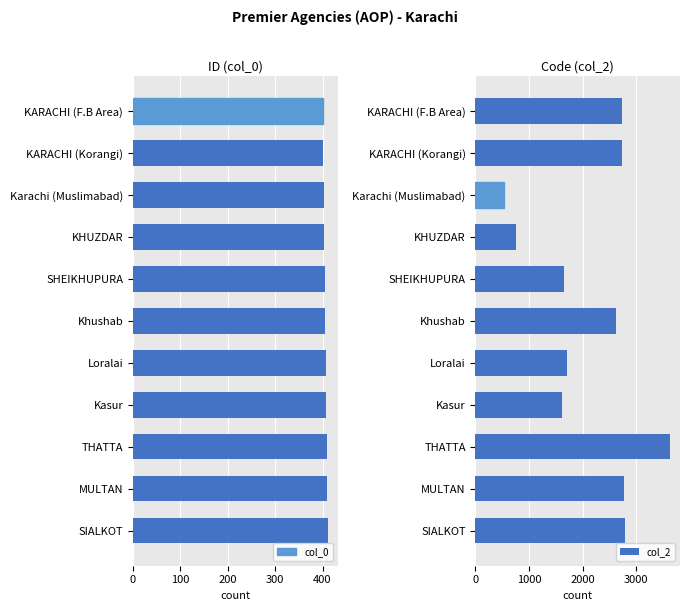

What is the sum of all col_0 values?

4466